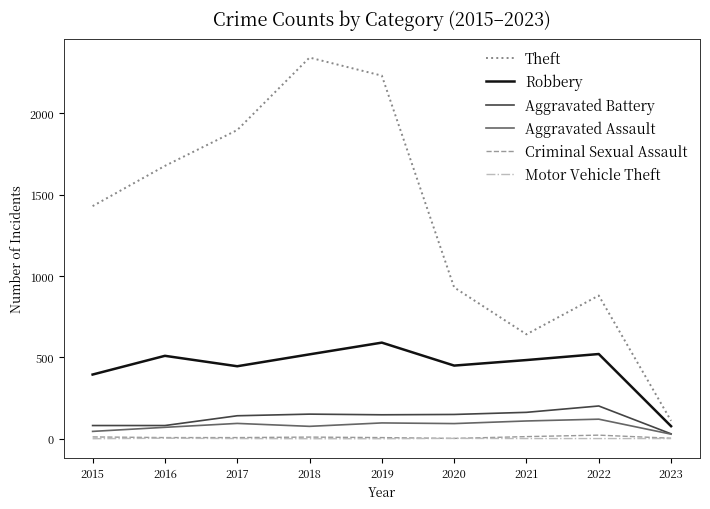

Which series has the largest total across all categories?

Theft